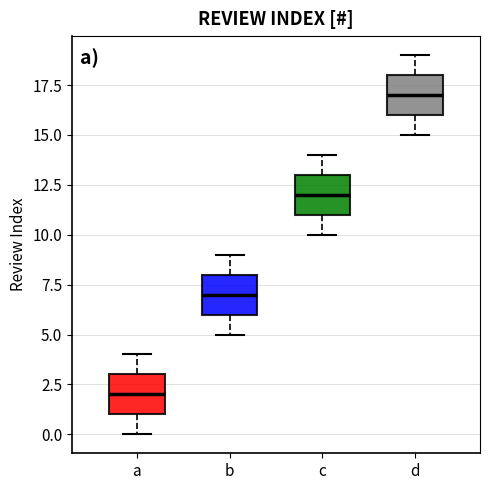

Which box's median line is the lowest?

a